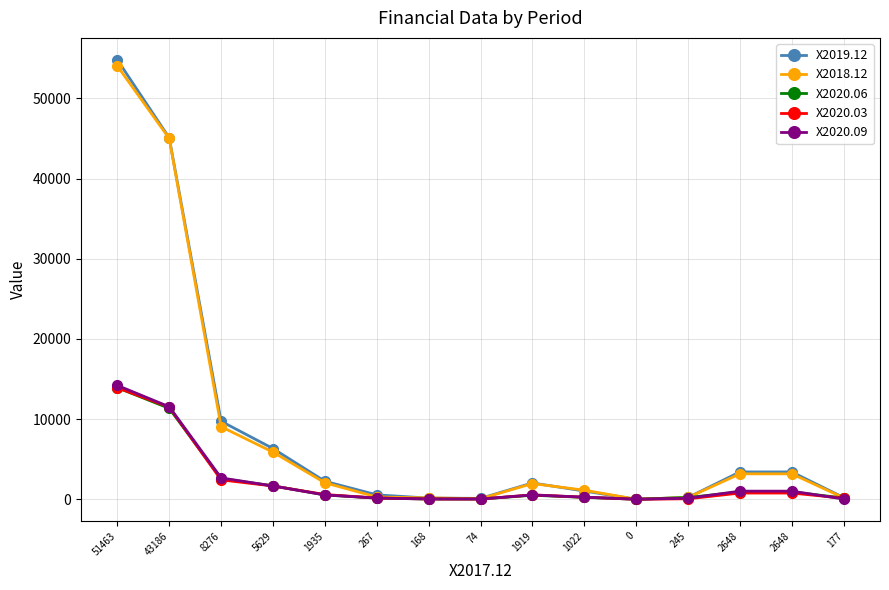

Where does the X2020.03 series first go above 545?

51463